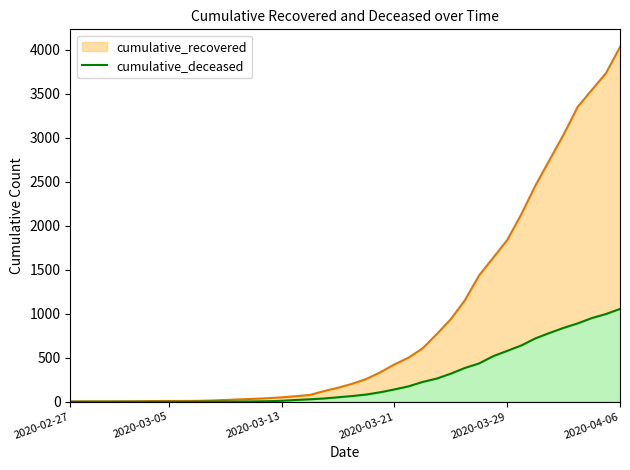

Reading left to right, extract all data points from this chart.

0	0	0	0	0	0	0	0	0	1	2	2	2	4	6	11	20	28	37	51	65	82	108	140	175	225	263	319	384	435	517	578	639	720	781	839	890	950	996	1054